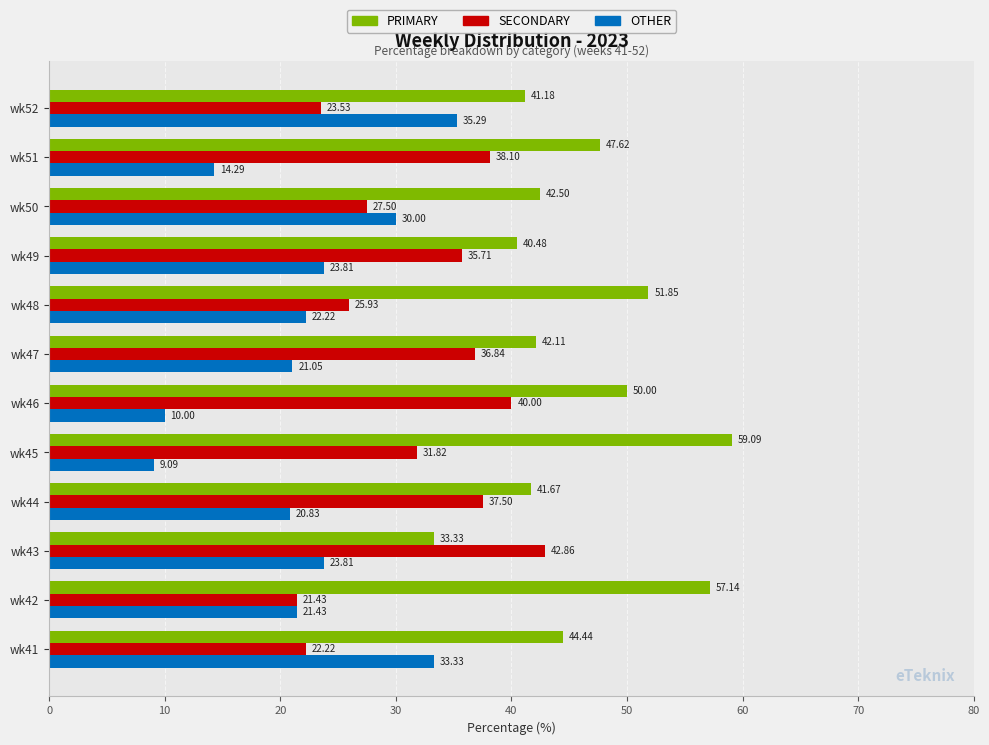

Rank the series by their maximum value, from highest to lowest.

PRIMARY, SECONDARY, OTHER